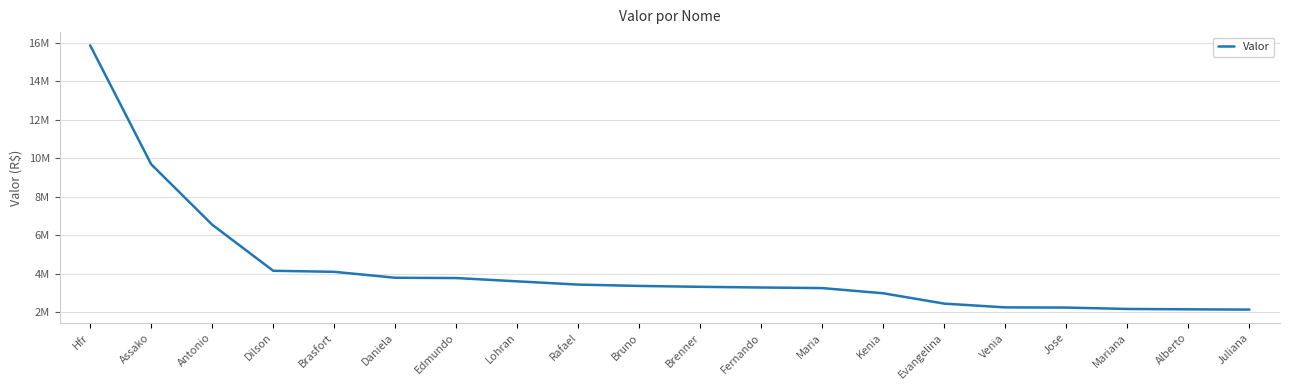

Is this an area chart (filled region under the line)?

No